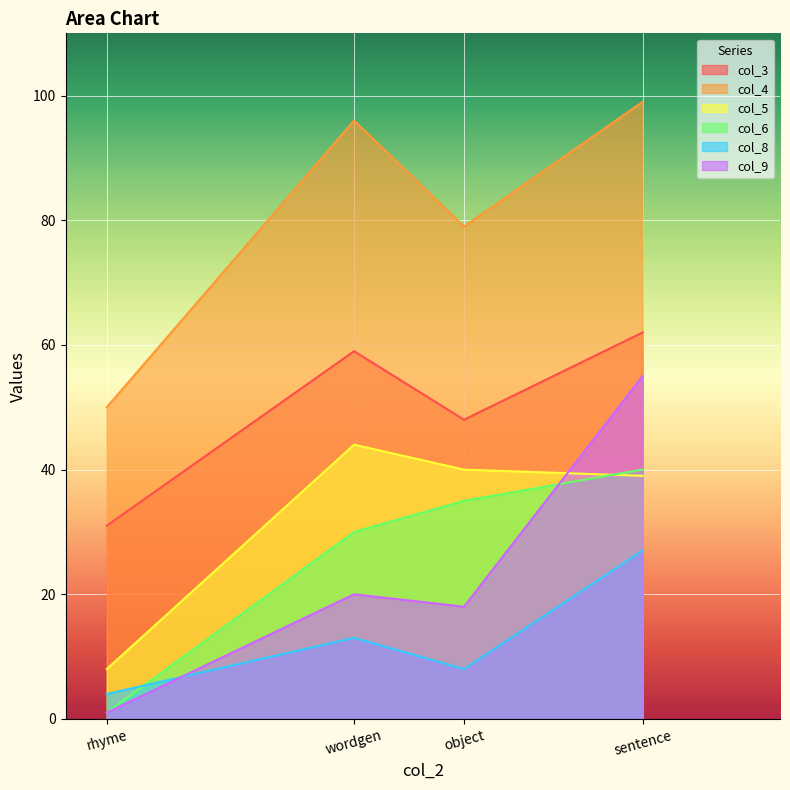

Is it true that col_8 equals 8 at object?

True